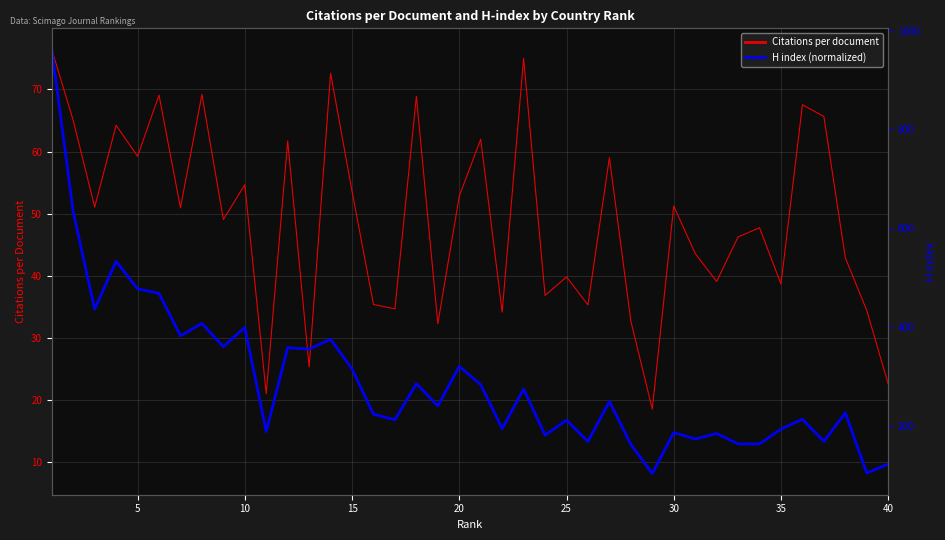

How many lines are shown in the chart?

2